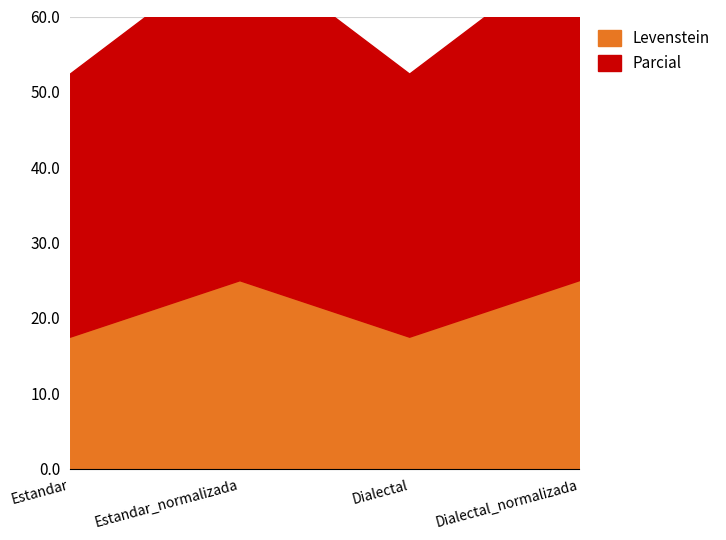

True or false: Levenstein and Parcial cross at least once.

False